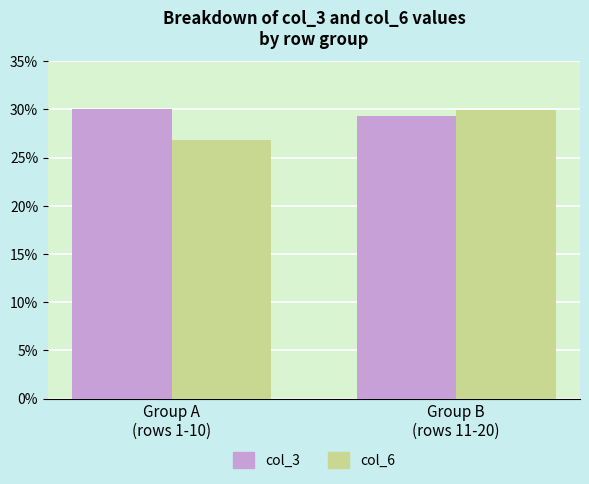

What is the difference between the maximum and minimum values in the col_3 series?

0.7